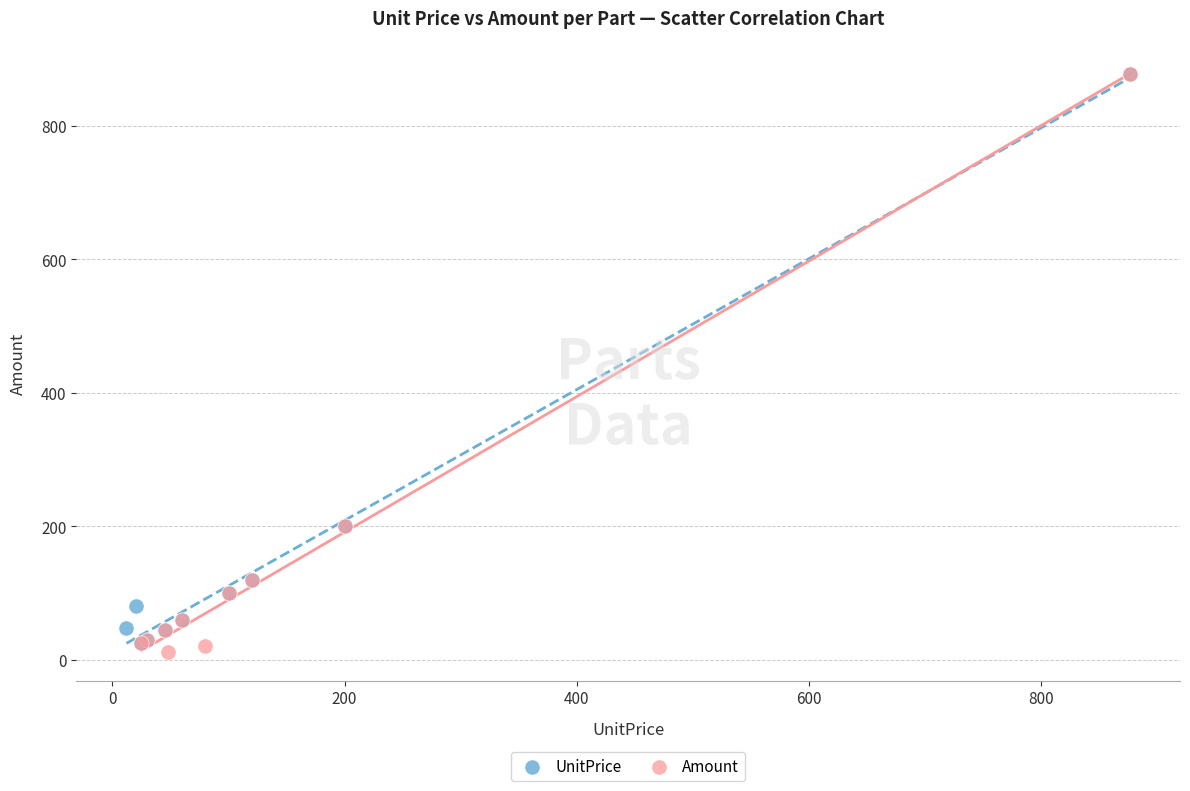

Which series reaches the minimum Y coordinate?

Amount